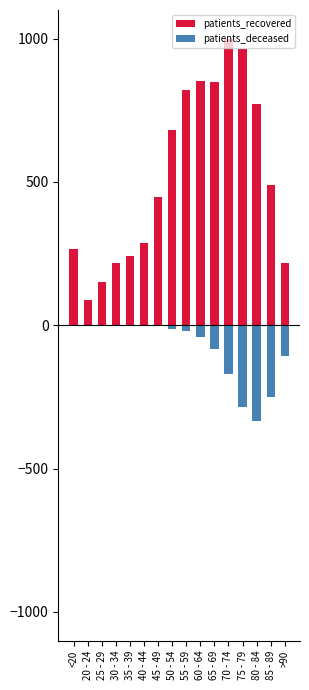

Which category has the lowest value in the patients_deceased series?

80 - 84